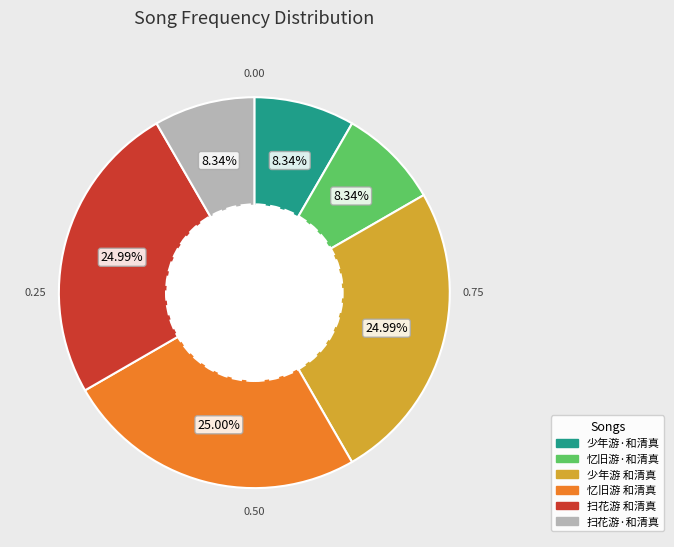

Is 忆旧游 和清真 the majority of the pie?

No